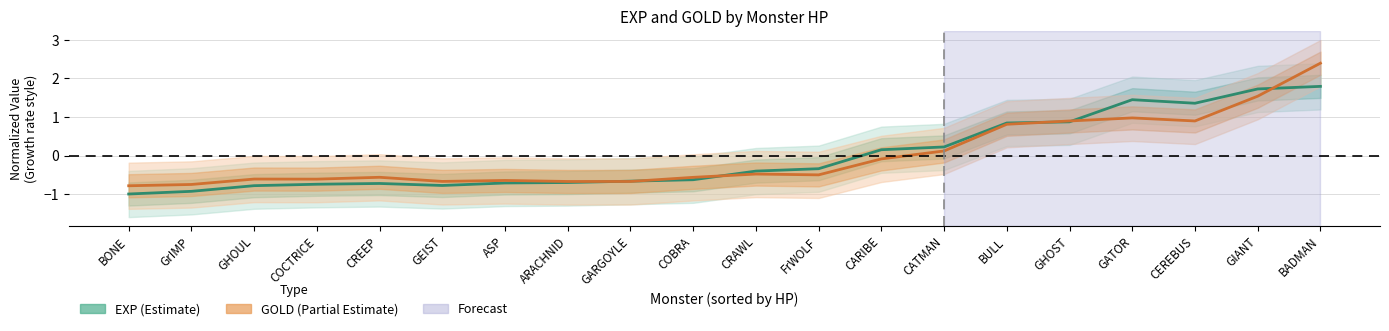

True or false: GOLD (Partial Estimate) and EXP (Estimate) intersect in this chart.

True